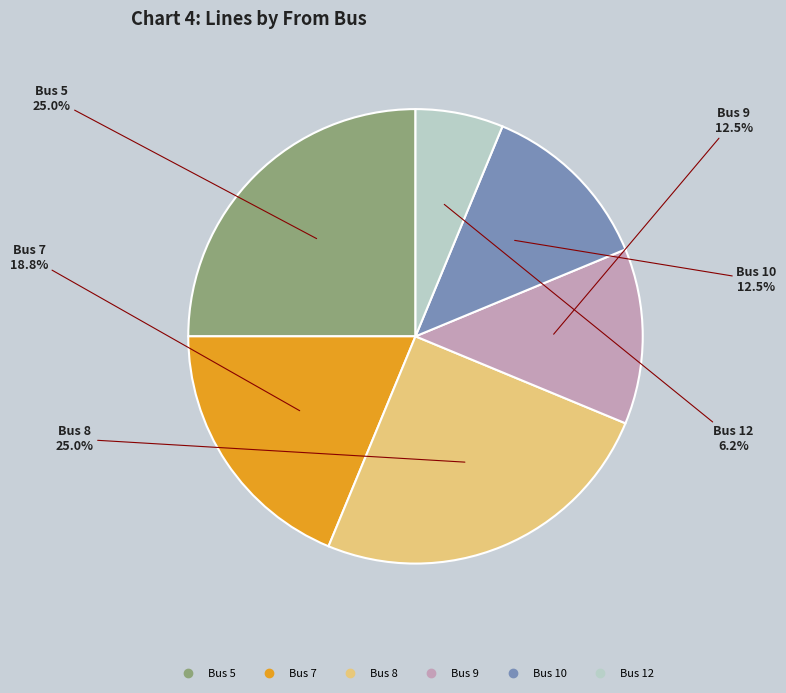

Is there a majority slice in this chart?

No